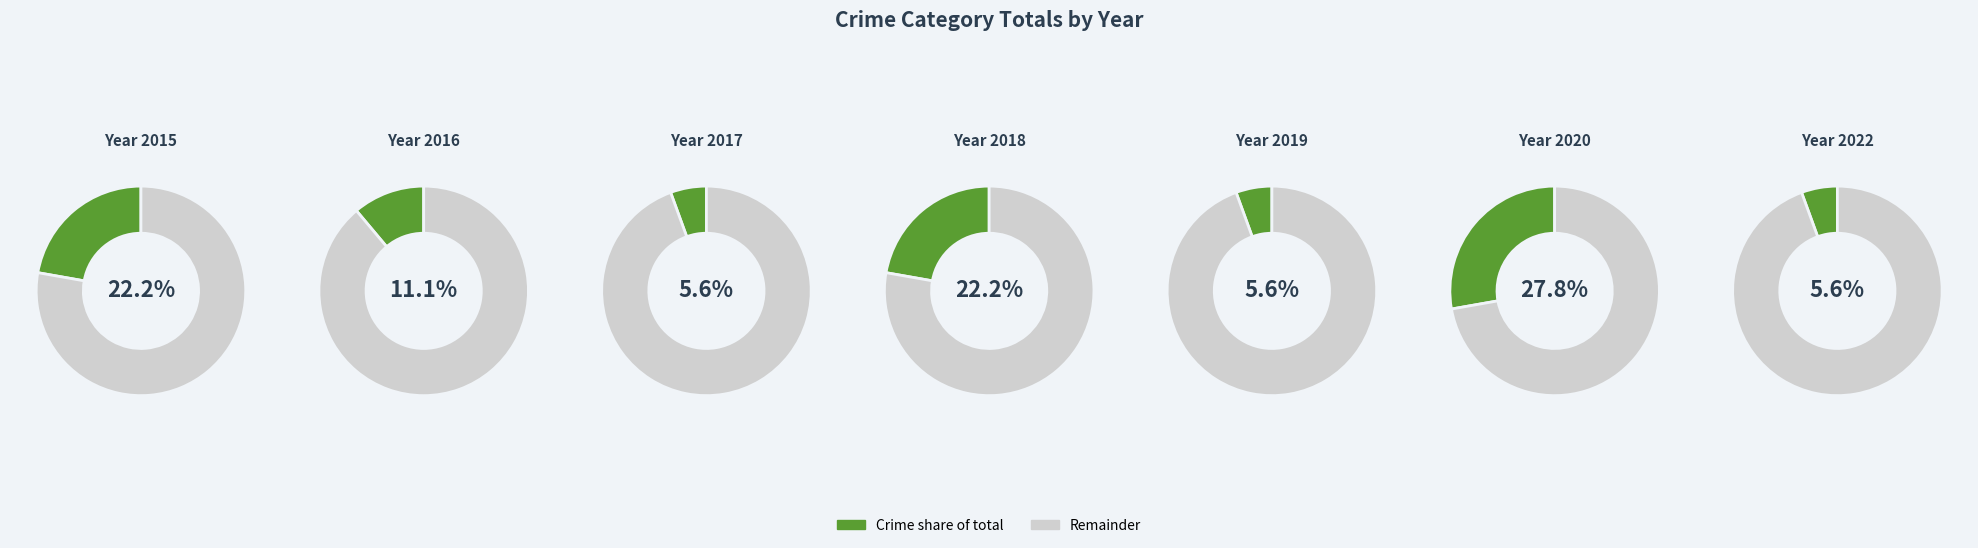

To the nearest percent, what is the average slice percentage?

14%